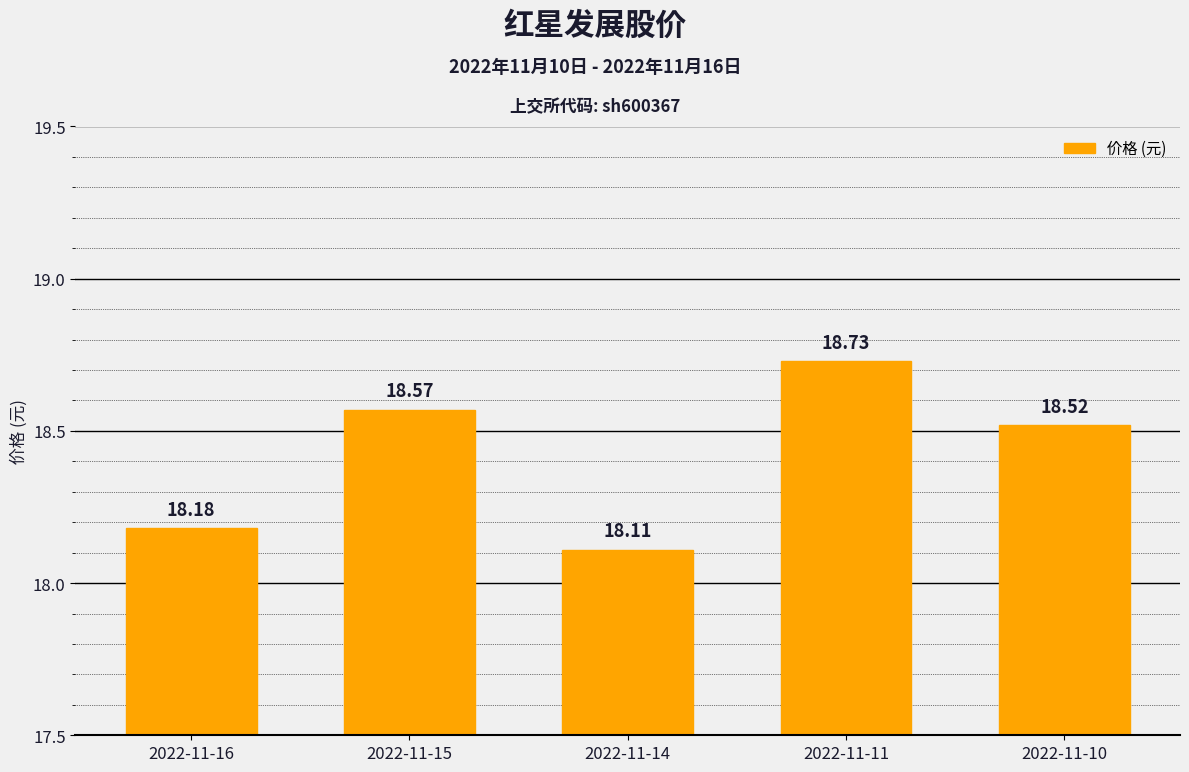

How many values are between 18 and 19?

5